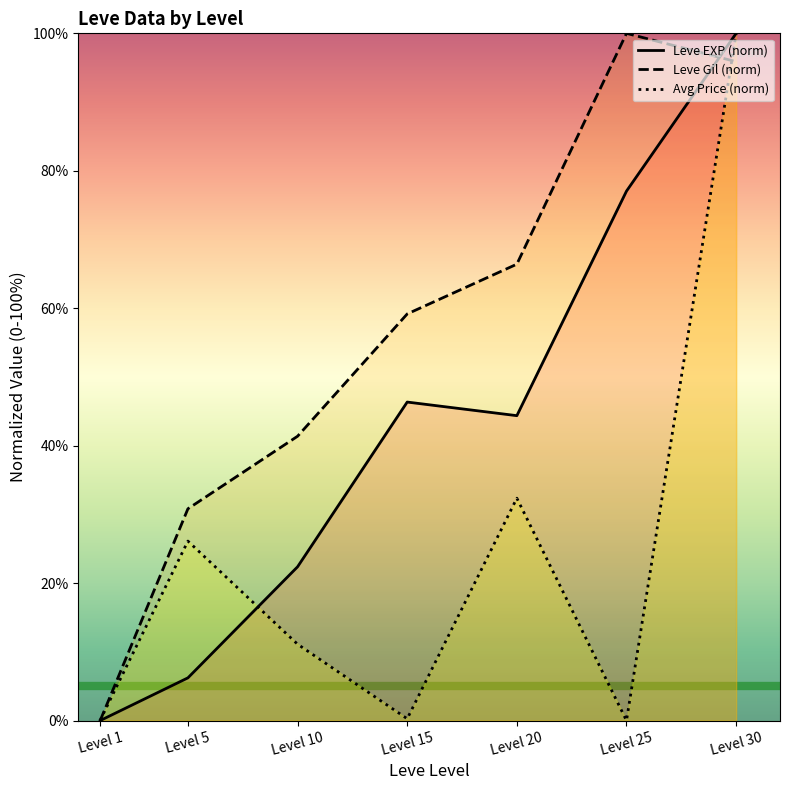

At which label does Avg Price (norm) first exceed 11?

Level 5